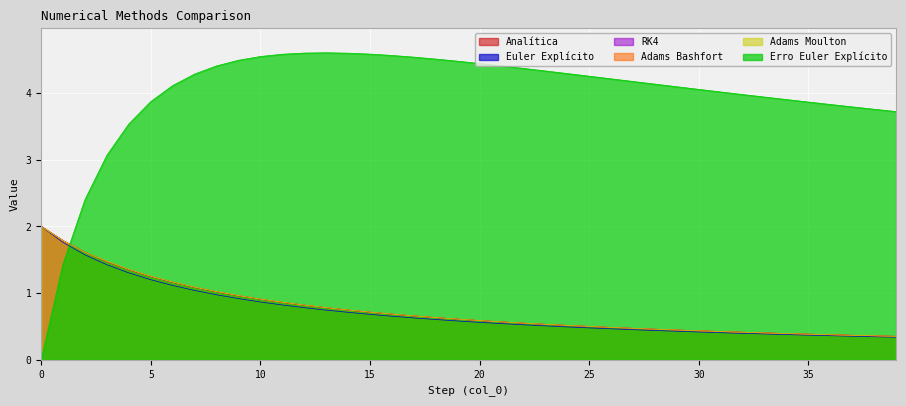

True or false: Analítica has a value of 0.7 at 36.

False